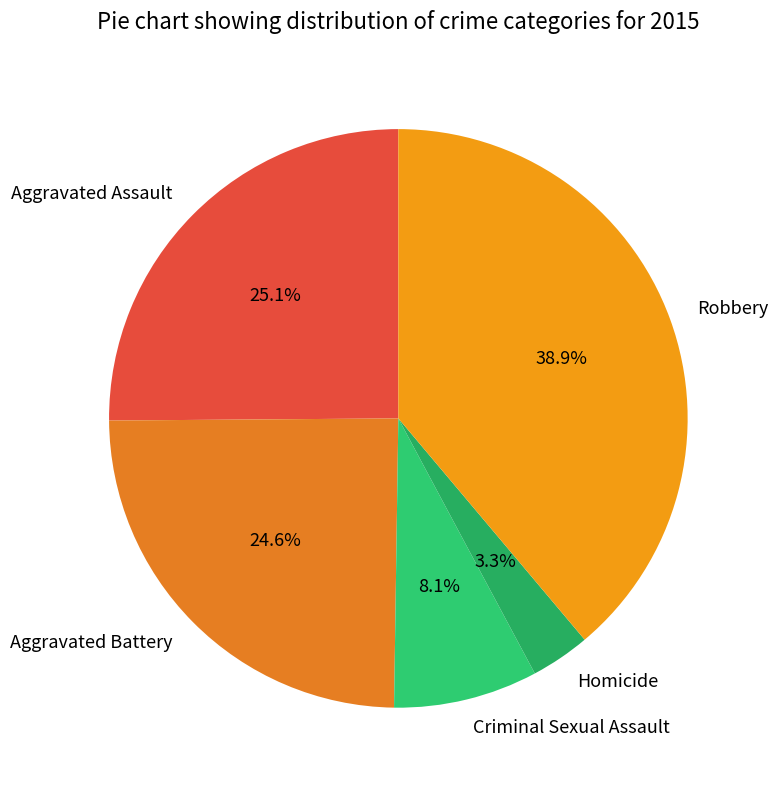

What percentage is NOT represented by Aggravated Battery?

75.4%